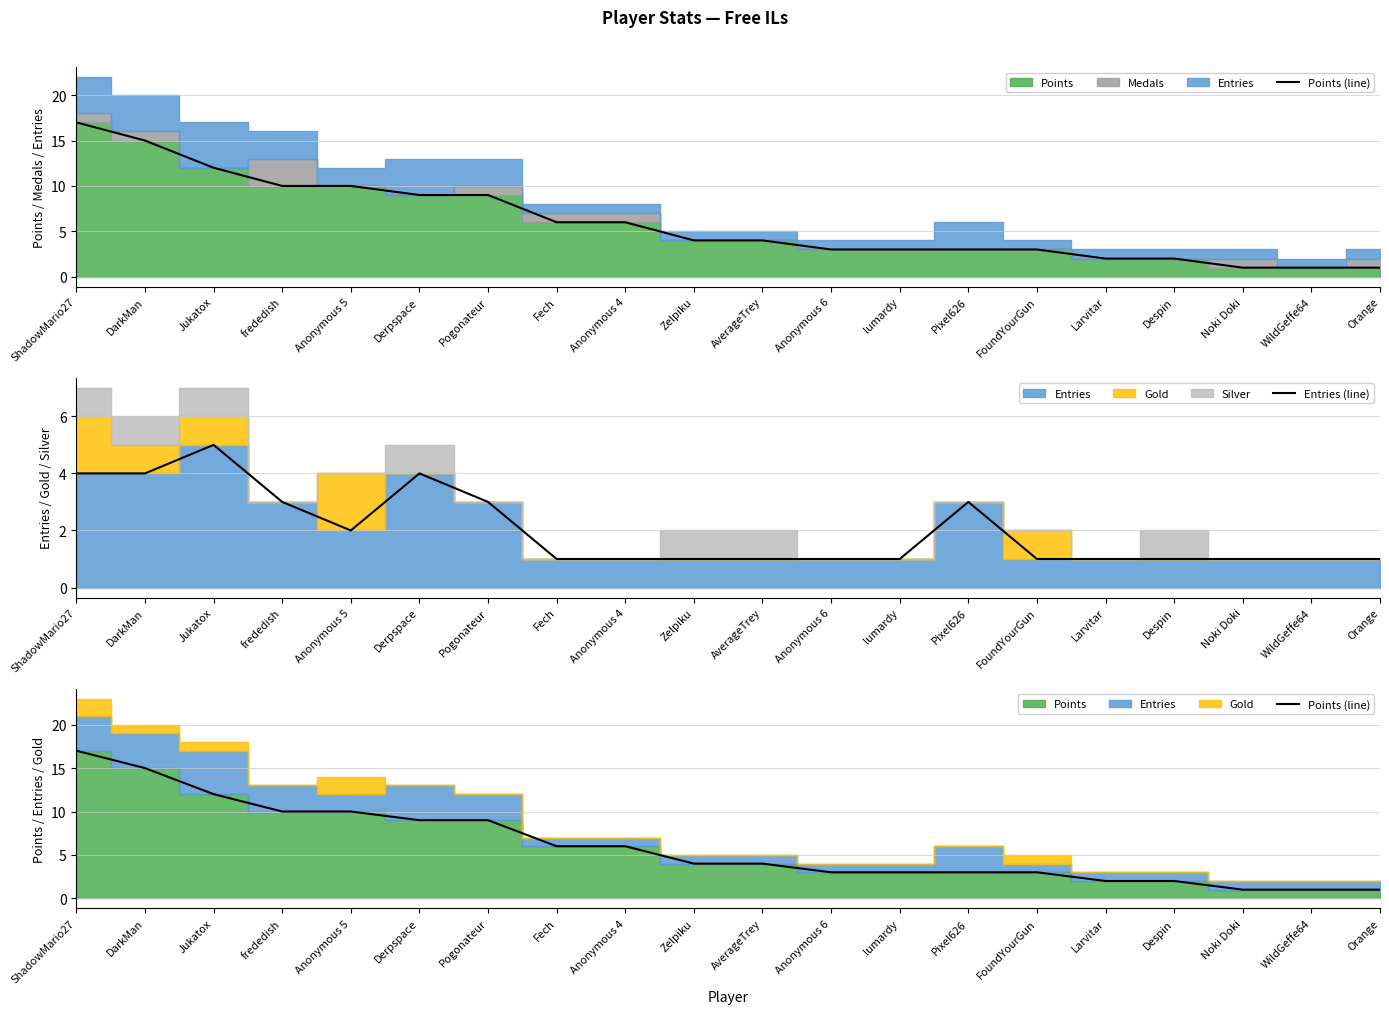

What is the sum of all Points (line) values?

121